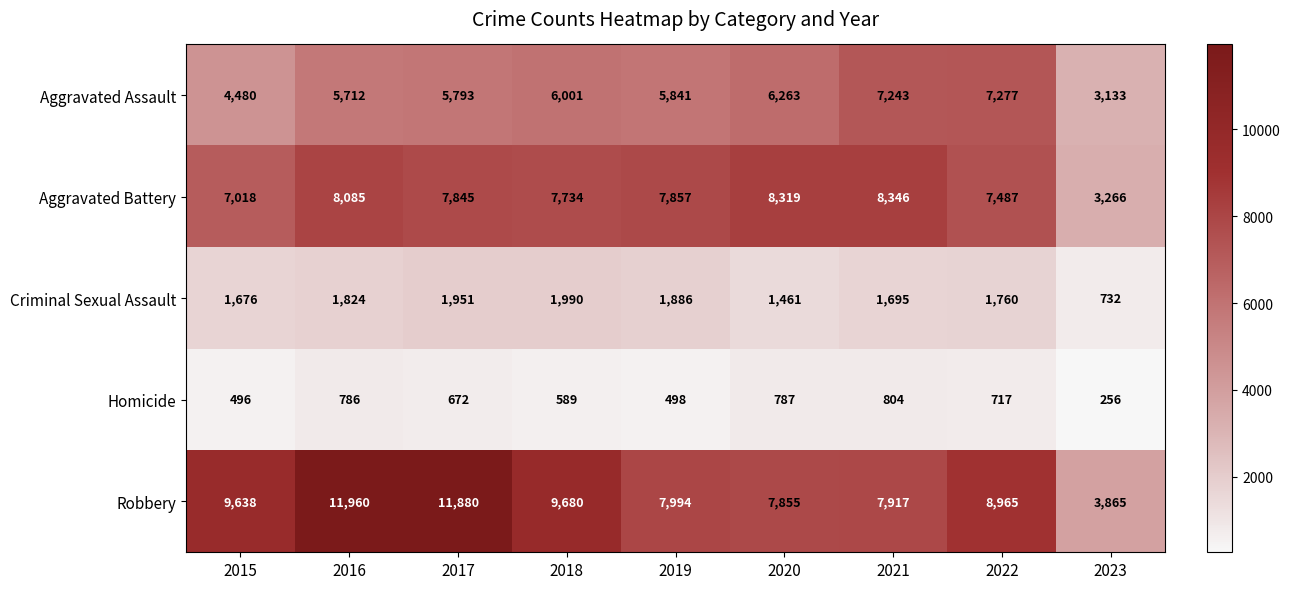

Is it true that Criminal Sexual Assault equals 1990 at 2018?

True